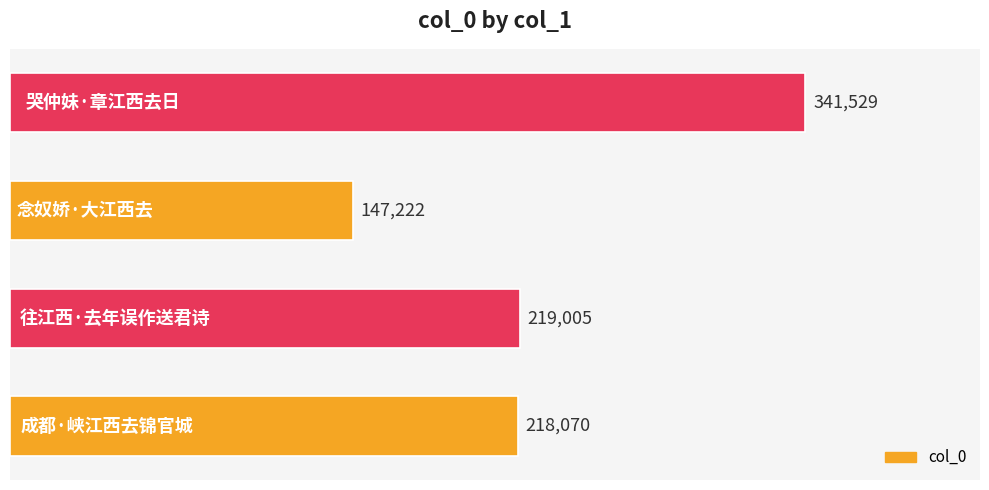

What is the maximum value shown in the chart?

341529